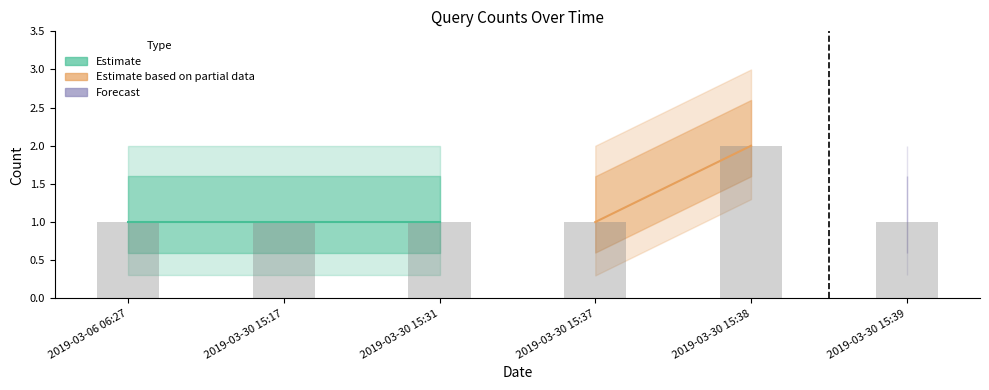

What is the ratio of the value at 2019-03-06 06:27 to the value at 2019-03-30 15:37?

1.0